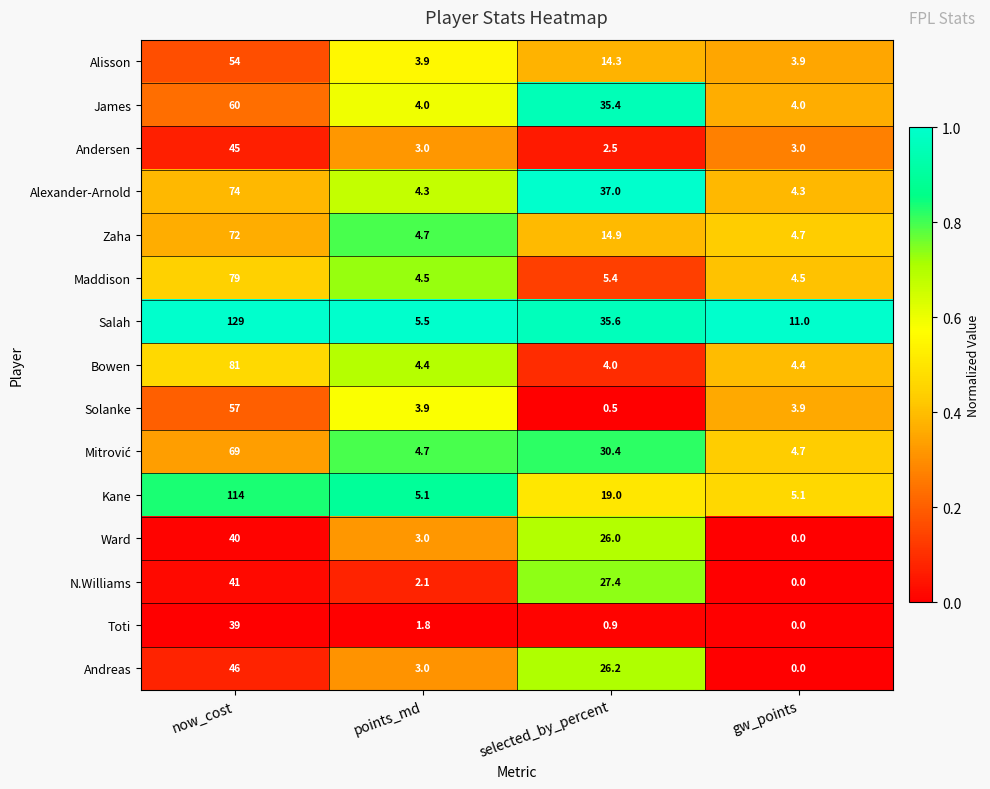

The value of Ward at selected_by_percent is 45.3. True or false?

False